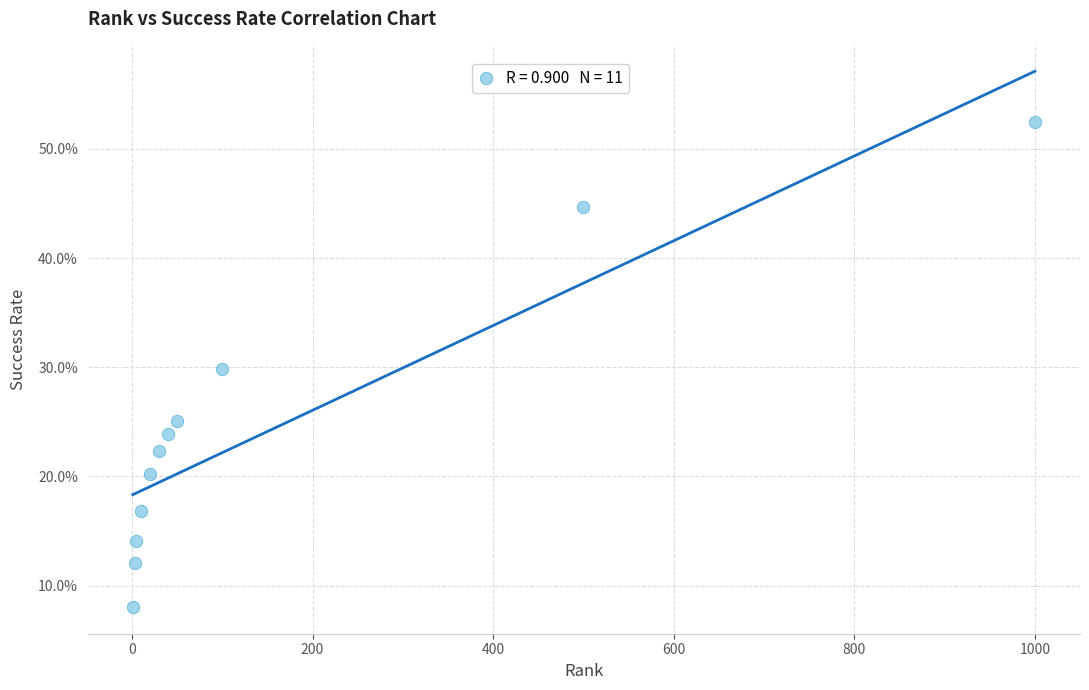

What is the average X value?

159.9